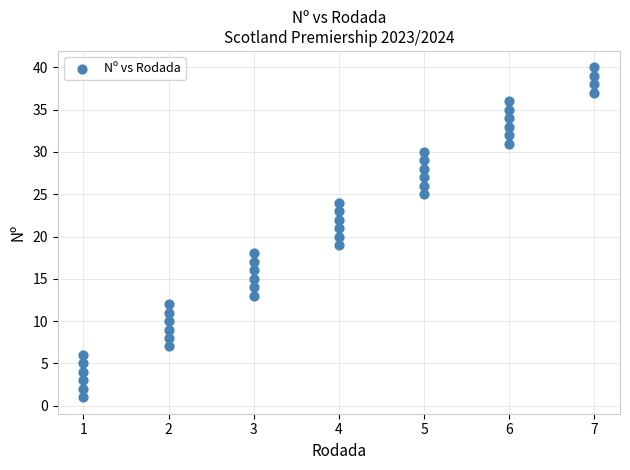

What is the range of X values (max minus min)?

6